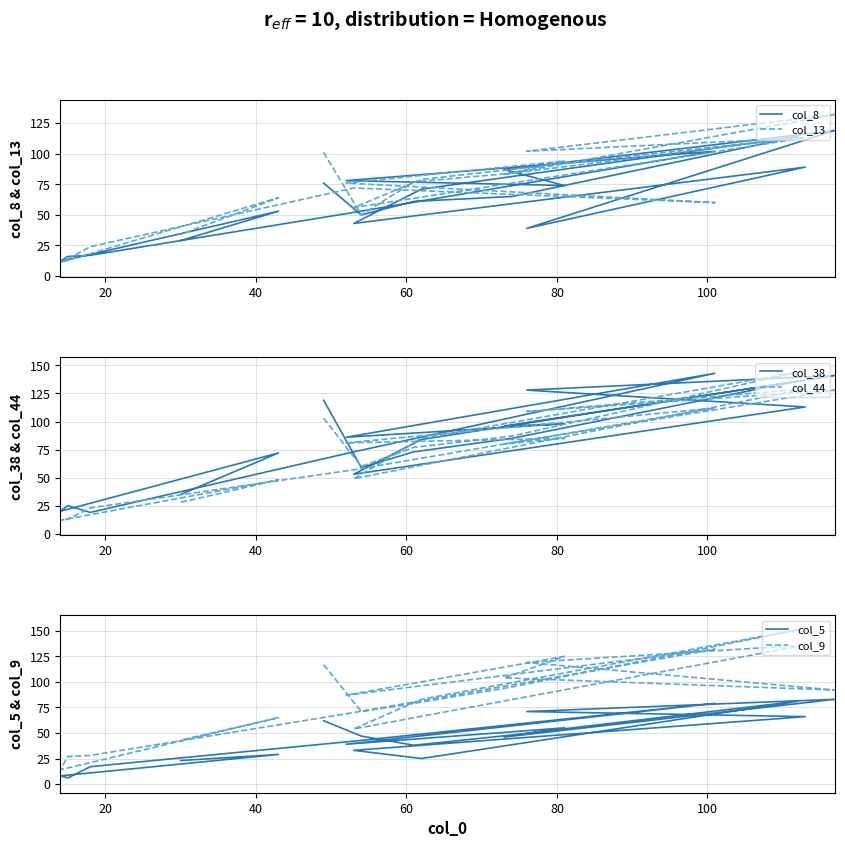

True or false: col_13 has more than 0 interior local peaks.

True